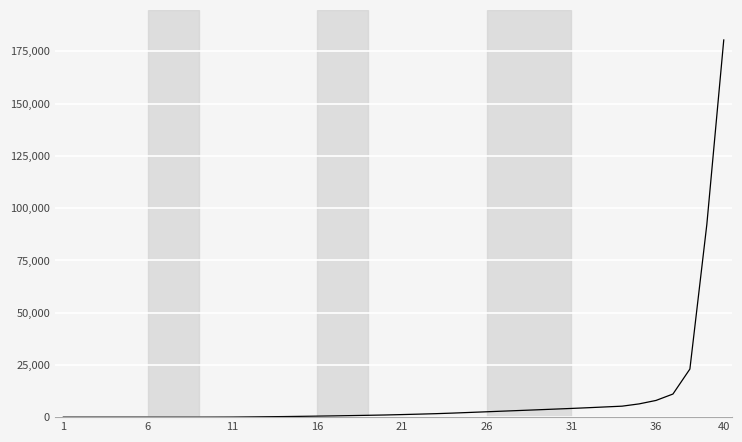

What is the difference between the maximum and minimum values?

180400